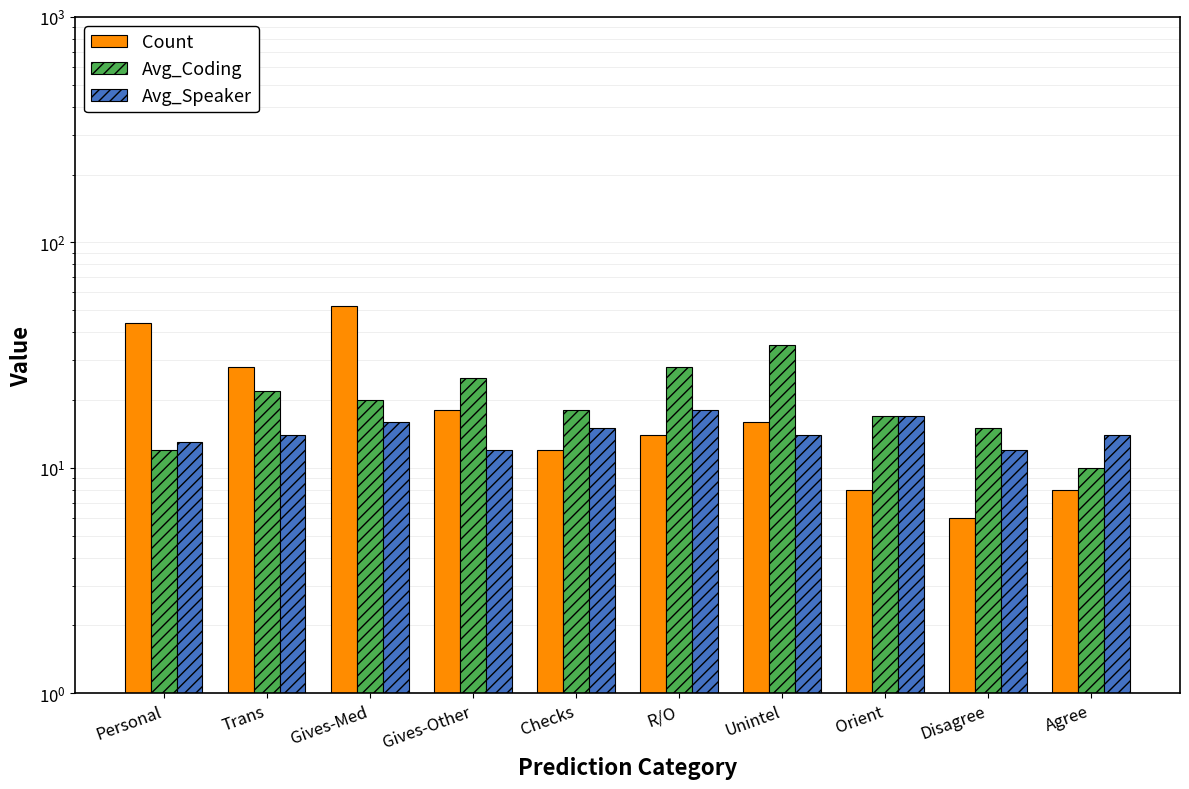

What is the label of the 3rd bar from the right?

Orient